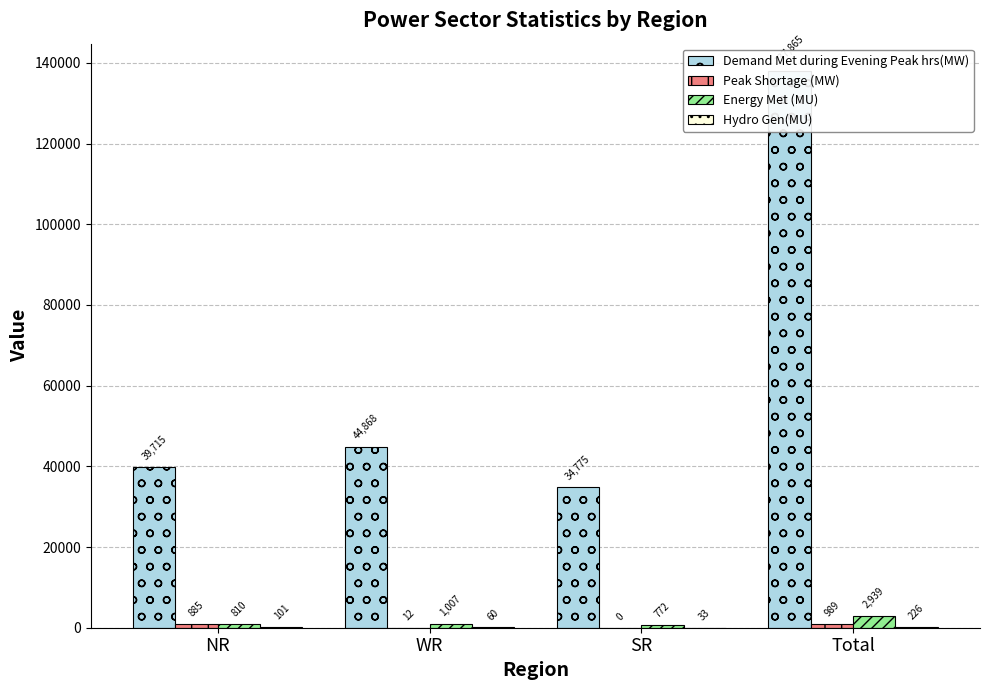

What is the sum of the Hydro Gen(MU) values at WR and Total?

286